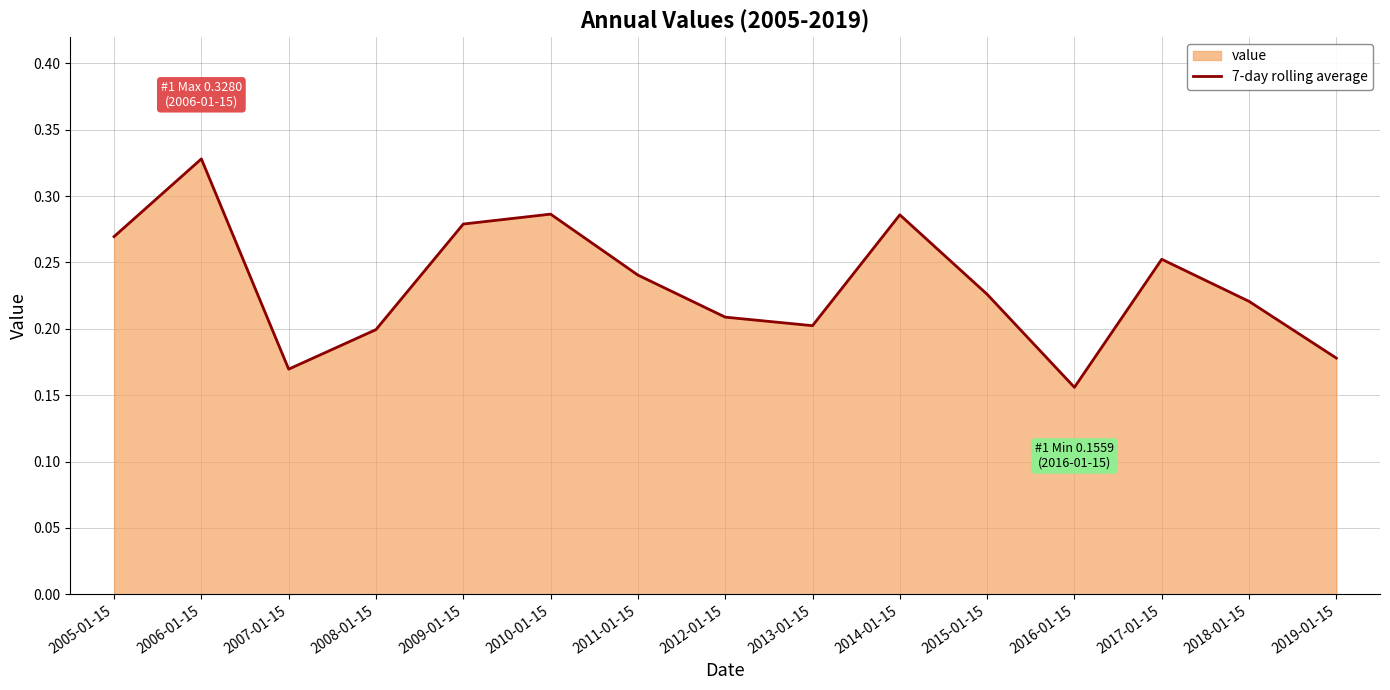

At which category does the data reach its first local peak?

2006-01-15